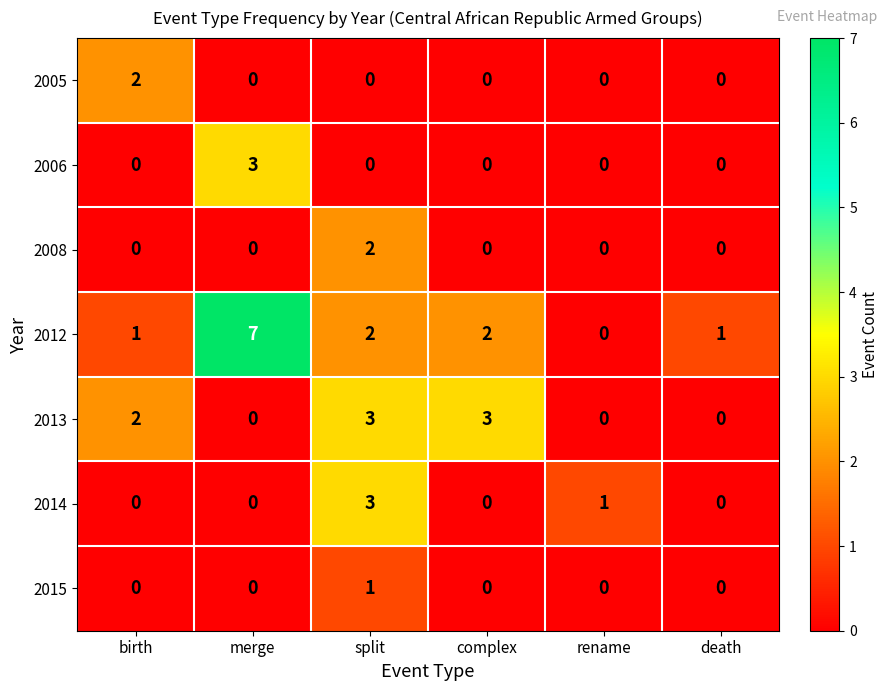

How many 2013 values are between 0 and 3?

6